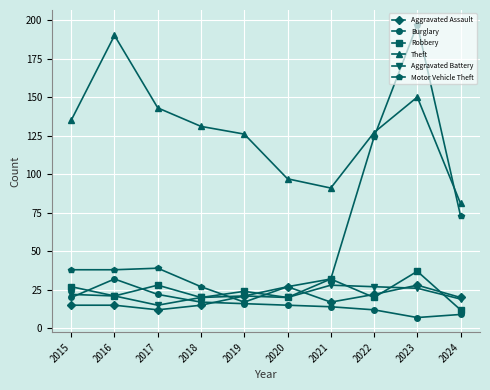

Is the value of Motor Vehicle Theft at 2022 greater than the value of Robbery at 2018?

Yes